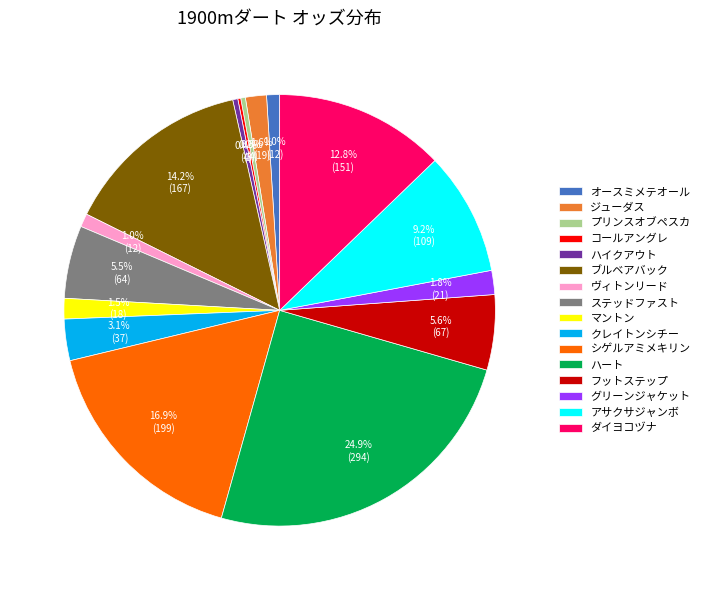

Which has a higher value, プリンスオブペスカ or クレイトンシチー?

クレイトンシチー